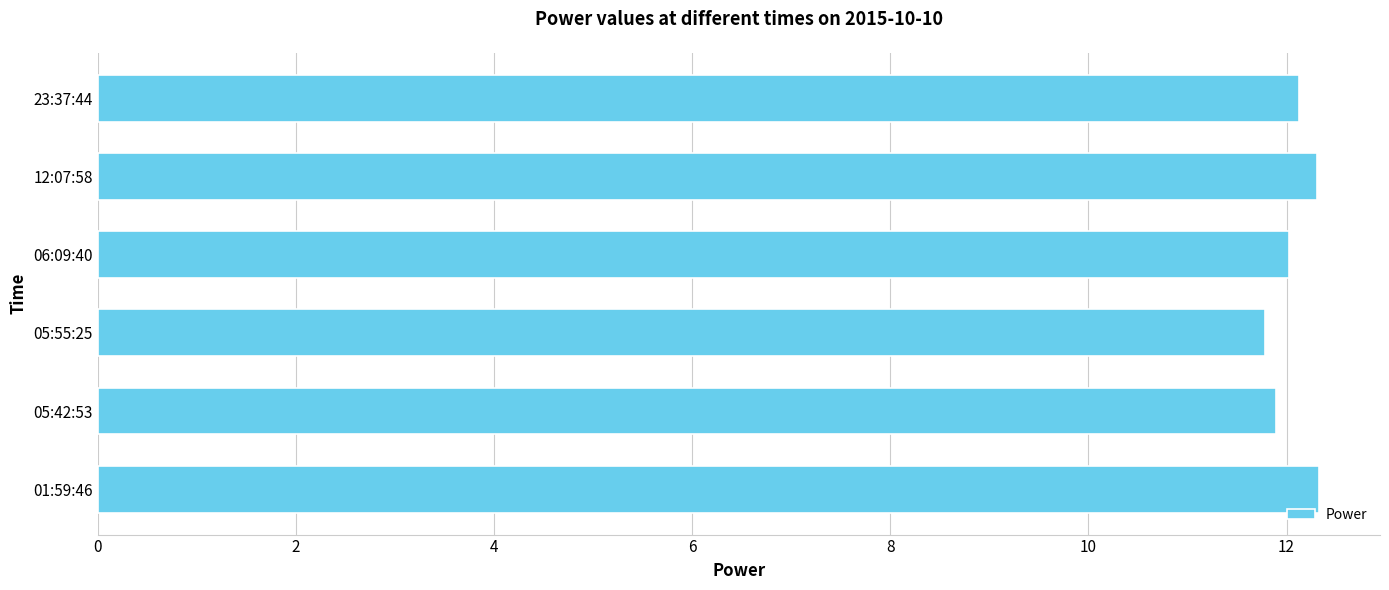

What is the sum of all values?

72.5